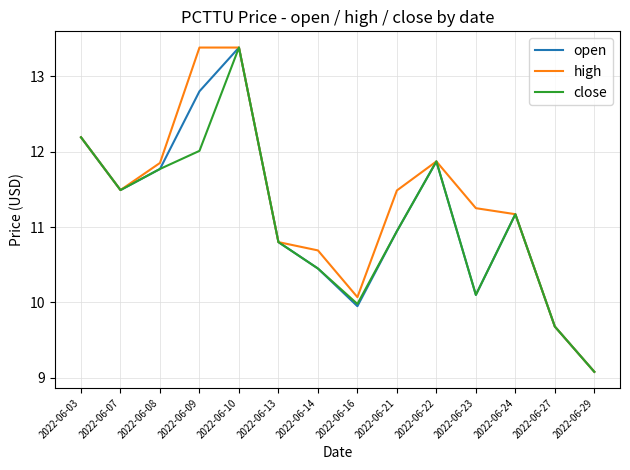

True or false: close has a value of 15.8 at 2022-06-14.

False